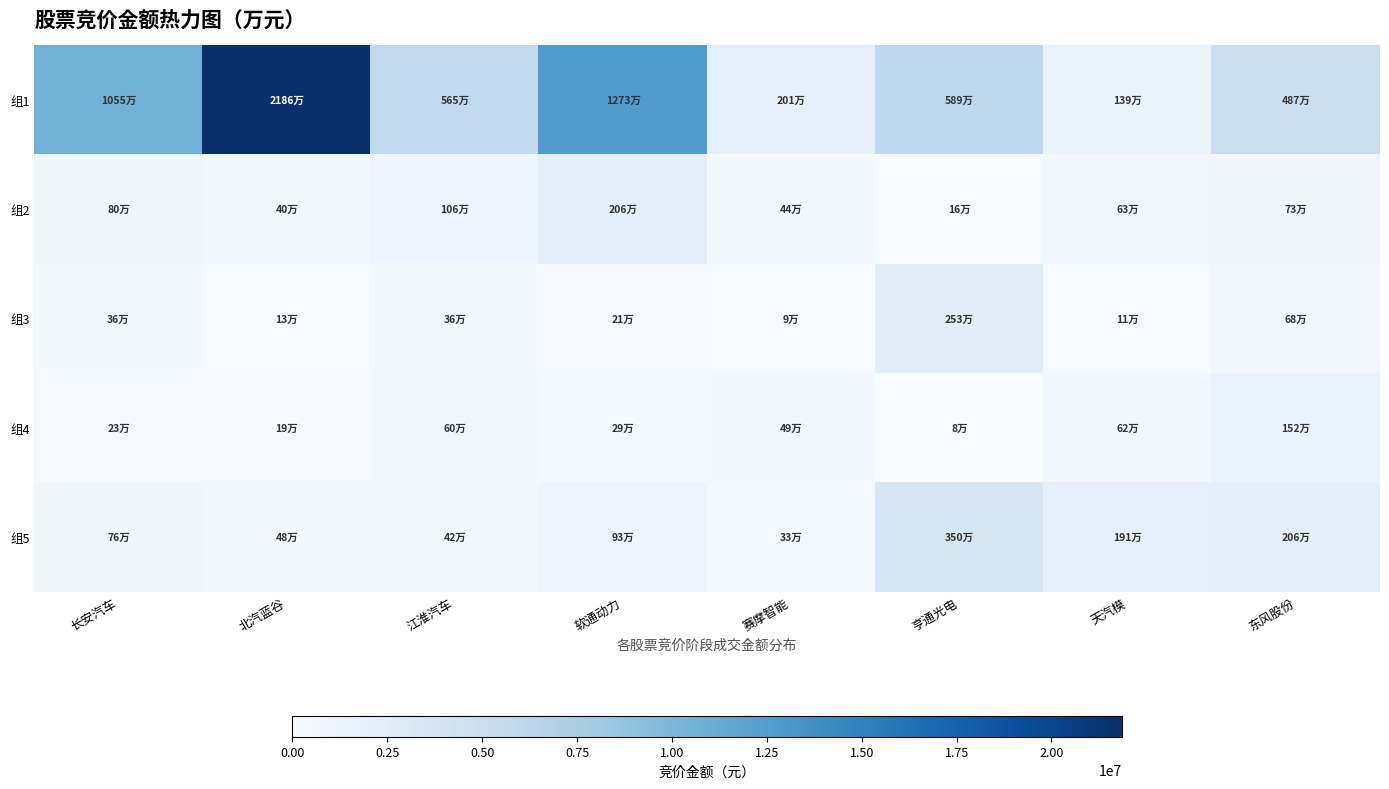

Which series has the widest spread of values?

组1